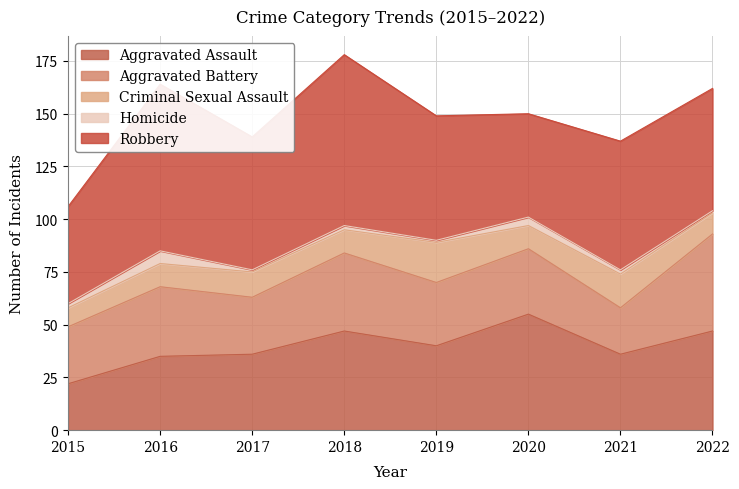

What is the average value of the Aggravated Battery series?

32